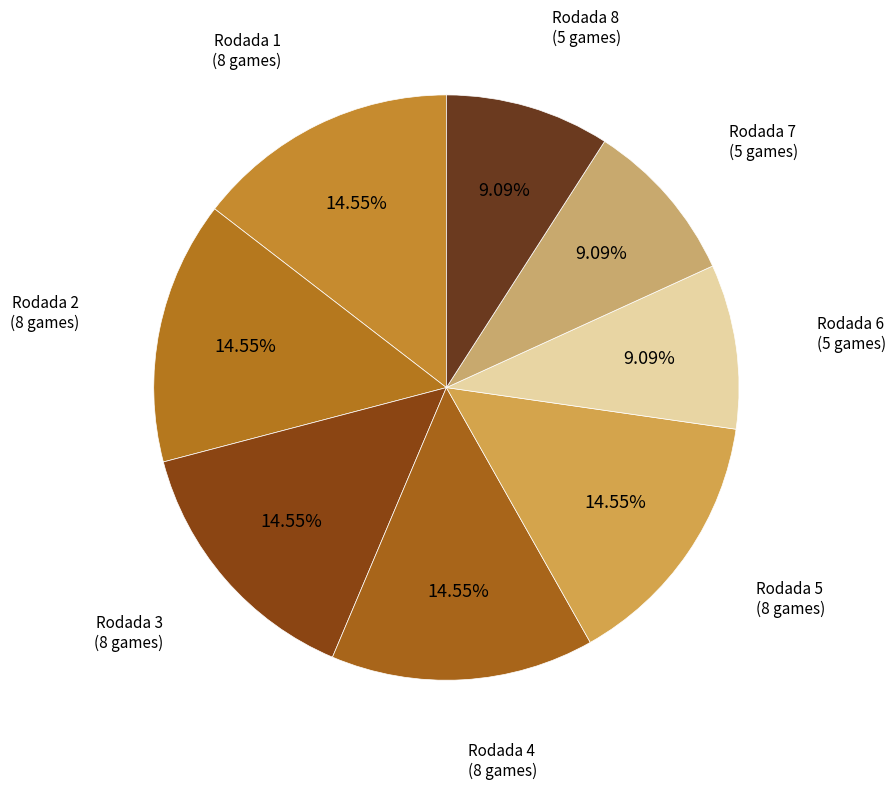

To the nearest percent, what portion does Rodada 2 represent?

15%